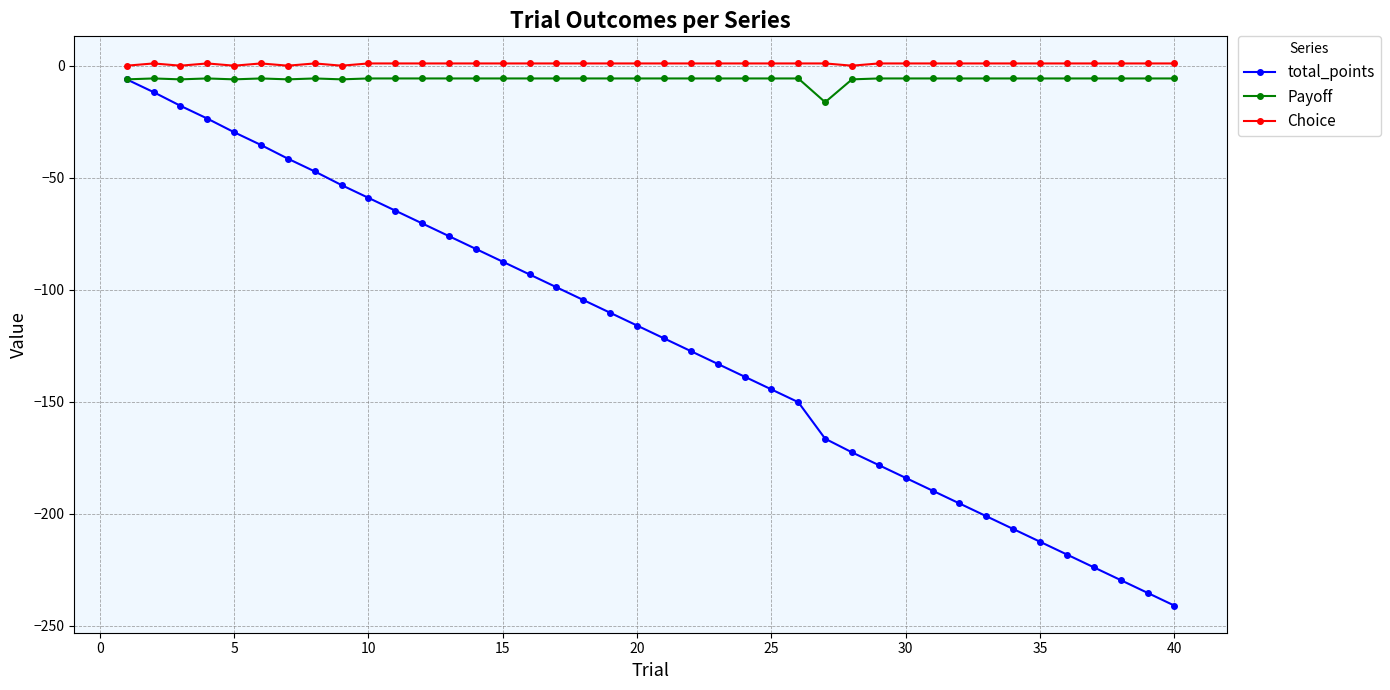

What is the value of the Payoff point at the 10th from the left?

-5.7